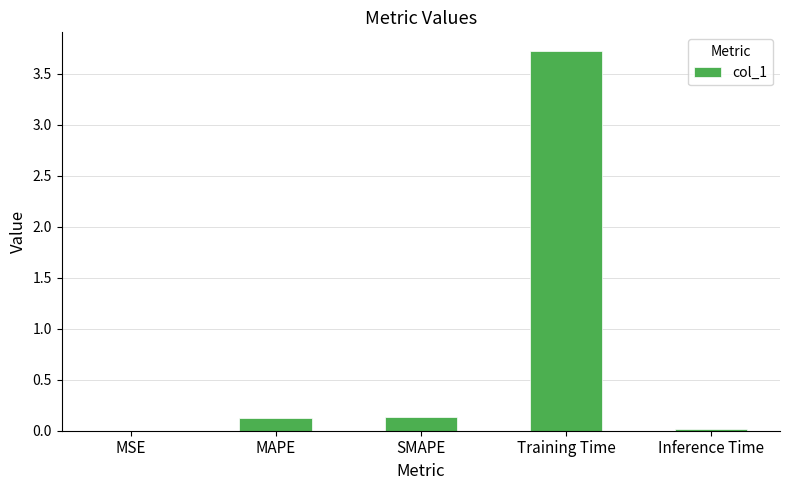

Which category has the highest value across all series?

Training Time